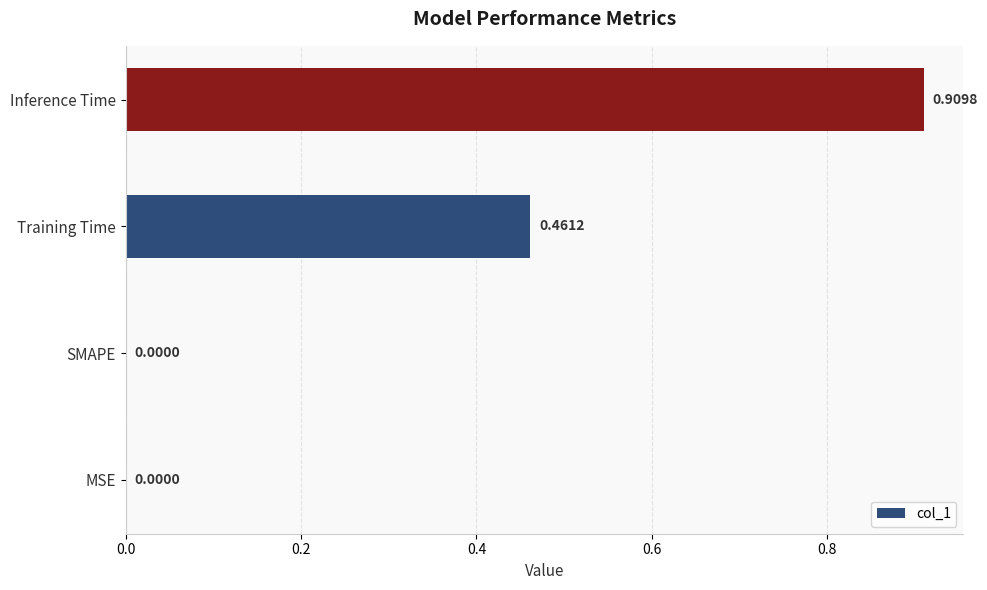

What is the change in value from Training Time to Inference Time?

+0.4